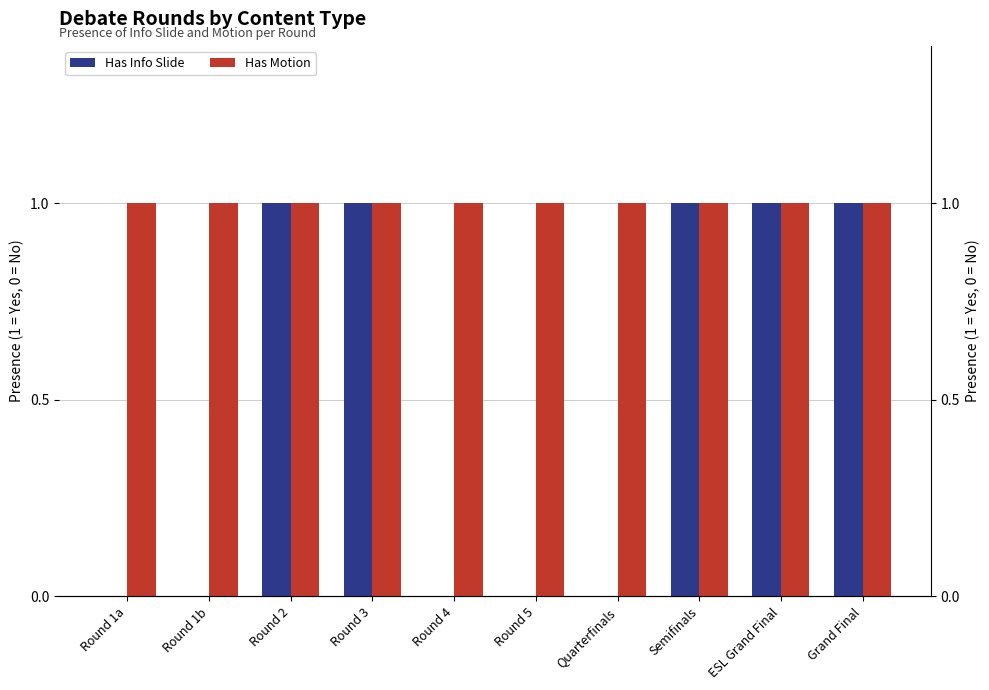

What is the label of the 7th bar from the right?

Round 3